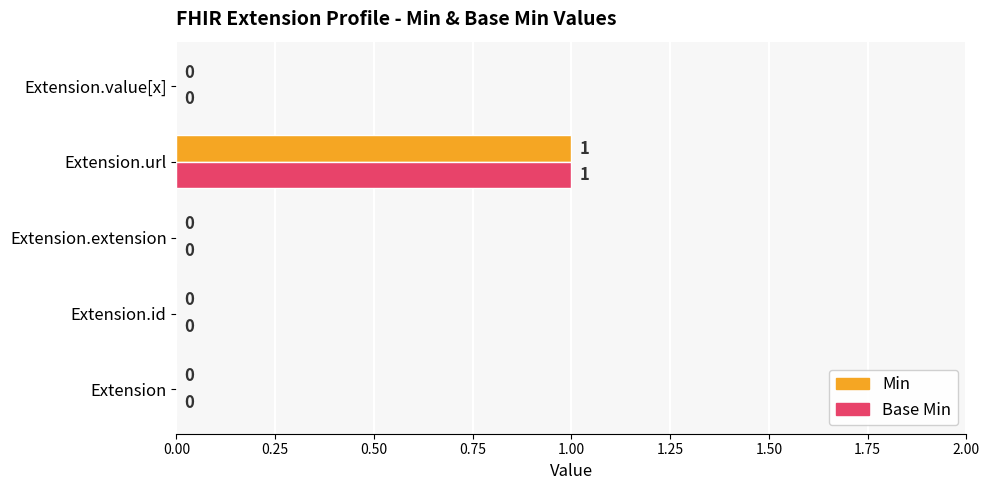

The Base Min series shows 1 at Extension.url. True or false?

True